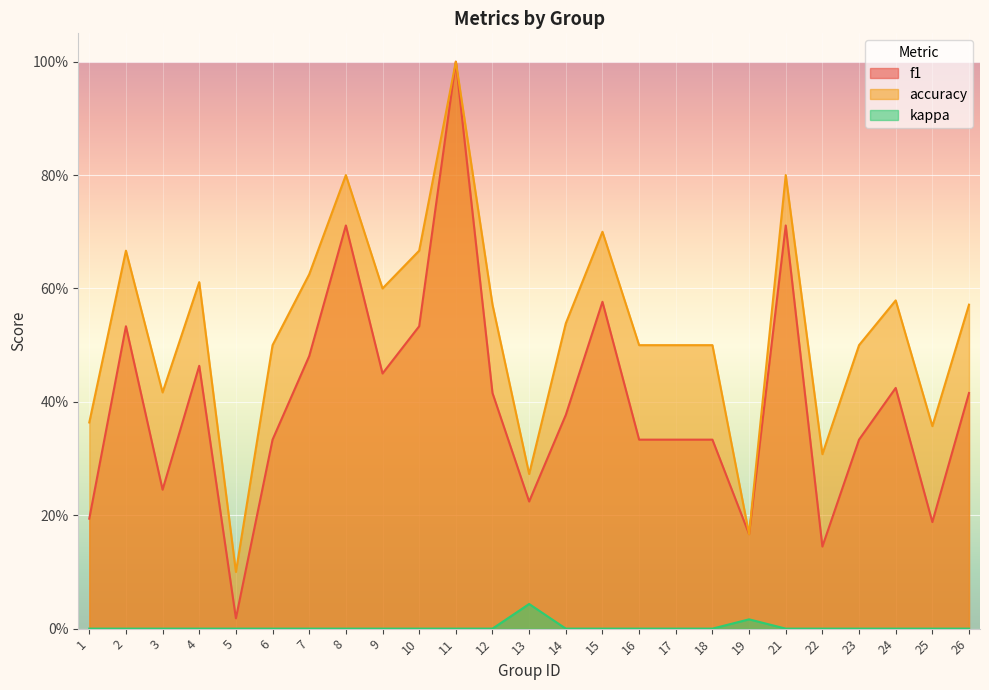

True or false: kappa and accuracy intersect in this chart.

False